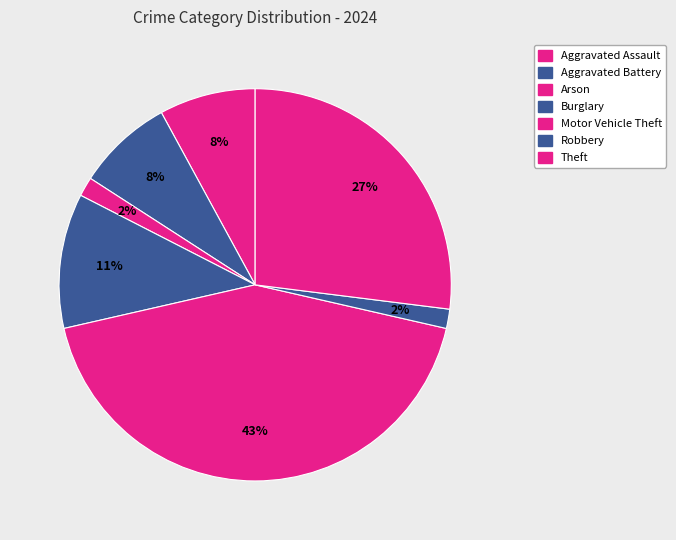

To the nearest percent, what portion does Motor Vehicle Theft represent?

43%